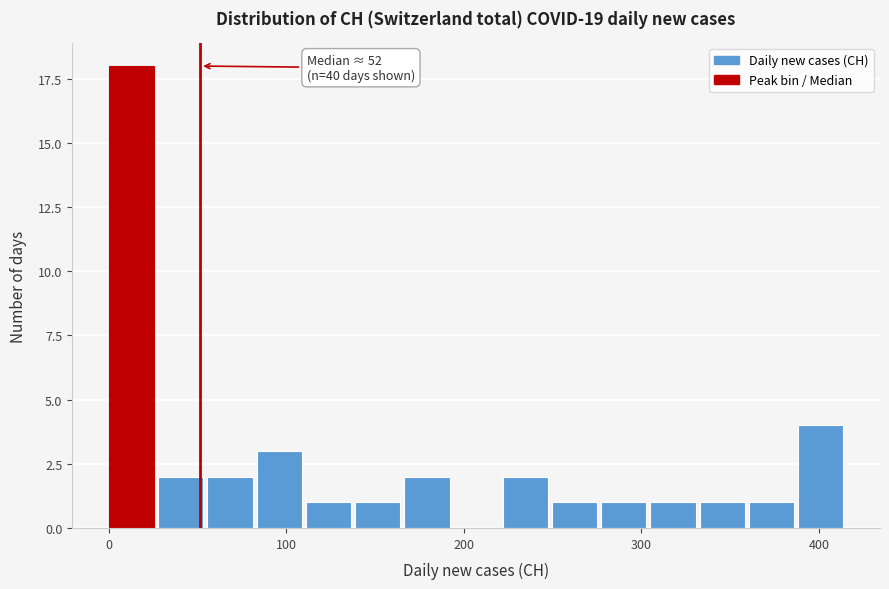

Read against the x-axis, roughly where is the centre of the tallest bar?

10